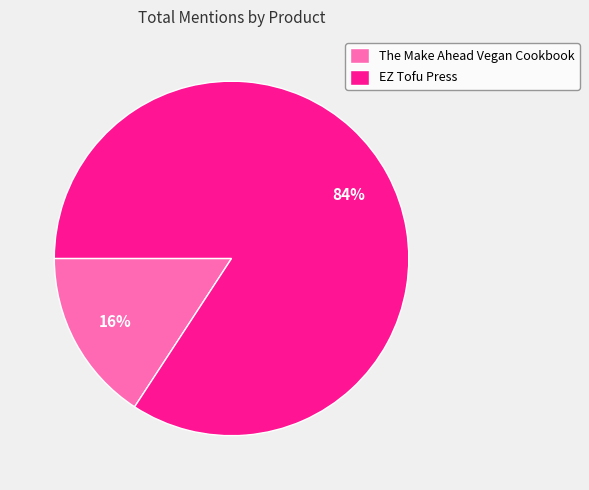

Is the sum of EZ Tofu Press and The Make Ahead Vegan Cookbook greater than half?

Yes